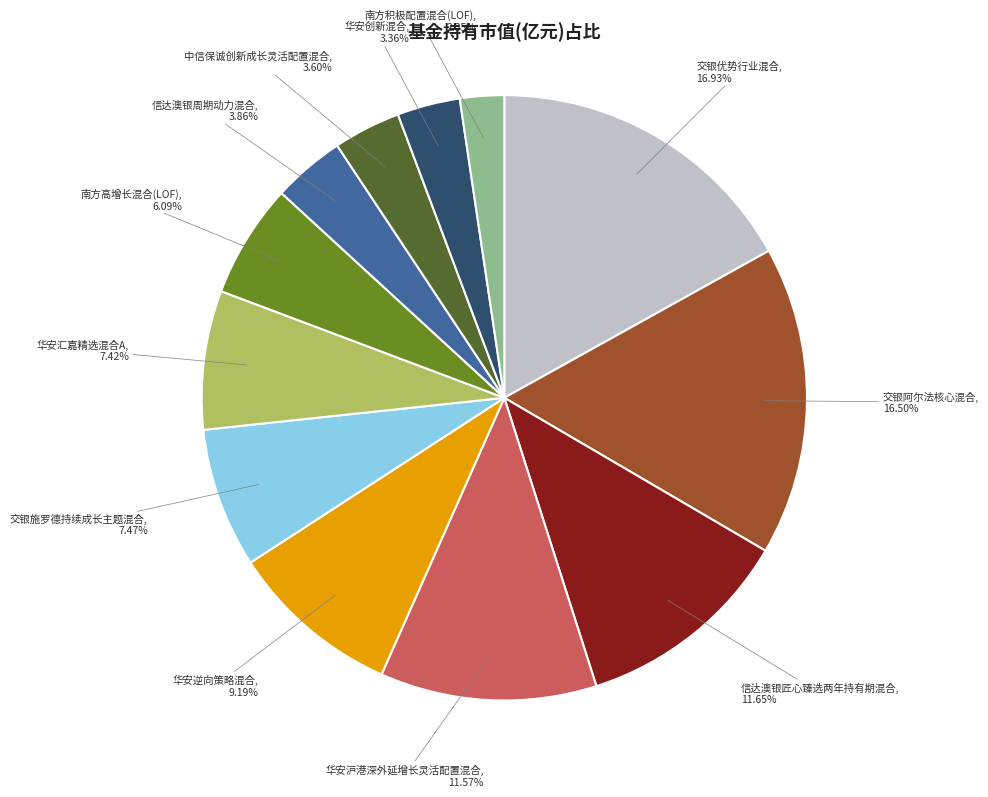

Count the number of slices in the pie.

12